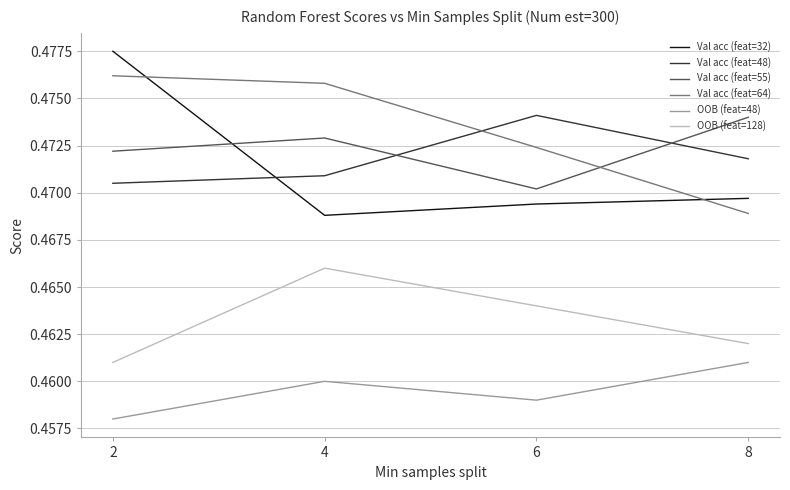

How many interior local valleys does the Val acc (feat=55) series have?

1